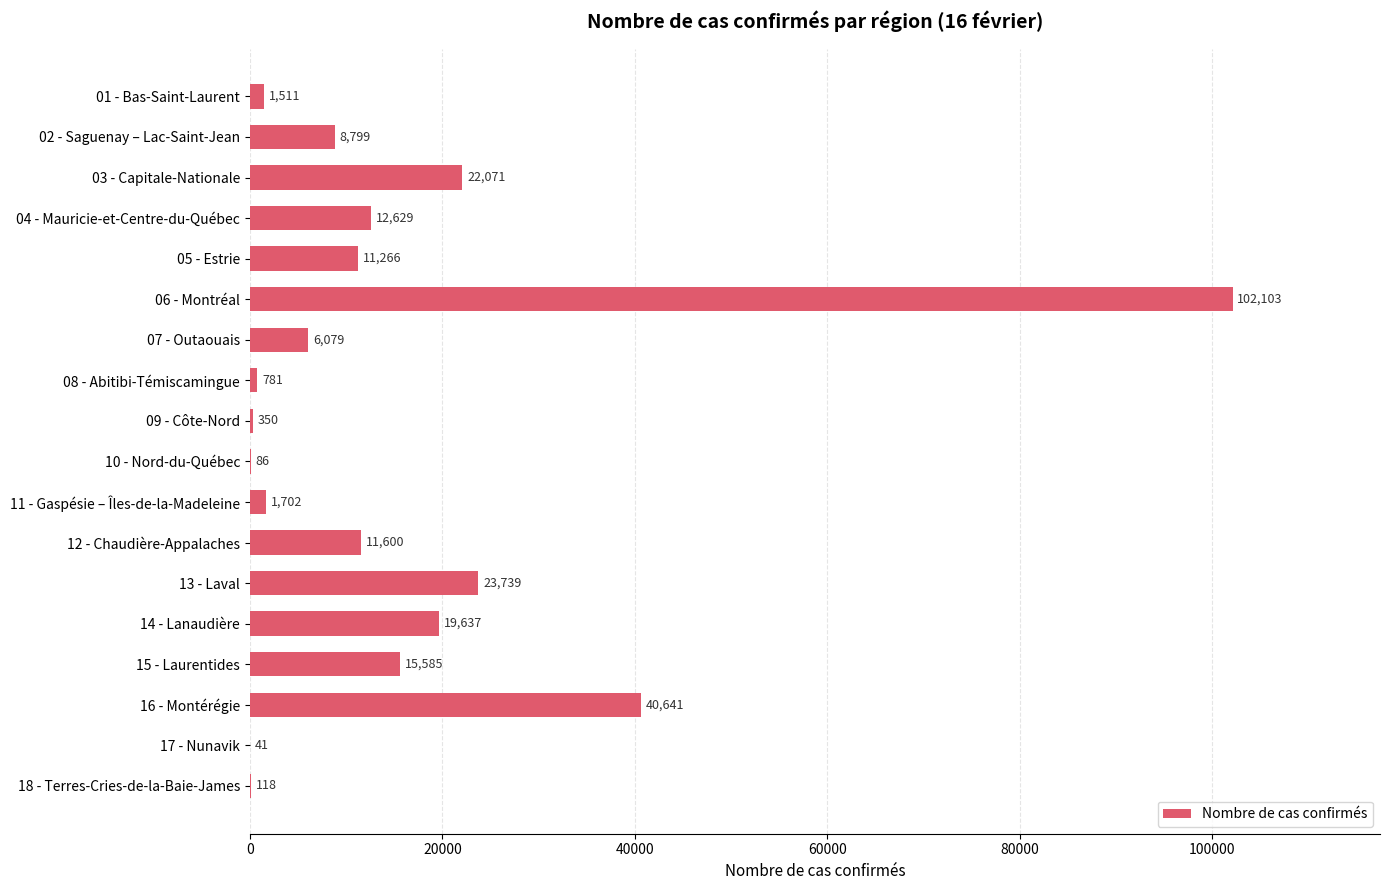

Reading bottom to top, list all the values displayed in this chart.

18 - Terres-Cries-de-la-Baie-James=118	17 - Nunavik=41	16 - Montérégie=40641	15 - Laurentides=15585	14 - Lanaudière=19637	13 - Laval=23739	12 - Chaudière-Appalaches=11600	11 - Gaspésie – Îles-de-la-Madeleine=1702	10 - Nord-du-Québec=86	09 - Côte-Nord=350	08 - Abitibi-Témiscamingue=781	07 - Outaouais=6079	06 - Montréal=102103	05 - Estrie=11266	04 - Mauricie-et-Centre-du-Québec=12629	03 - Capitale-Nationale=22071	02 - Saguenay – Lac-Saint-Jean=8799	01 - Bas-Saint-Laurent=1511